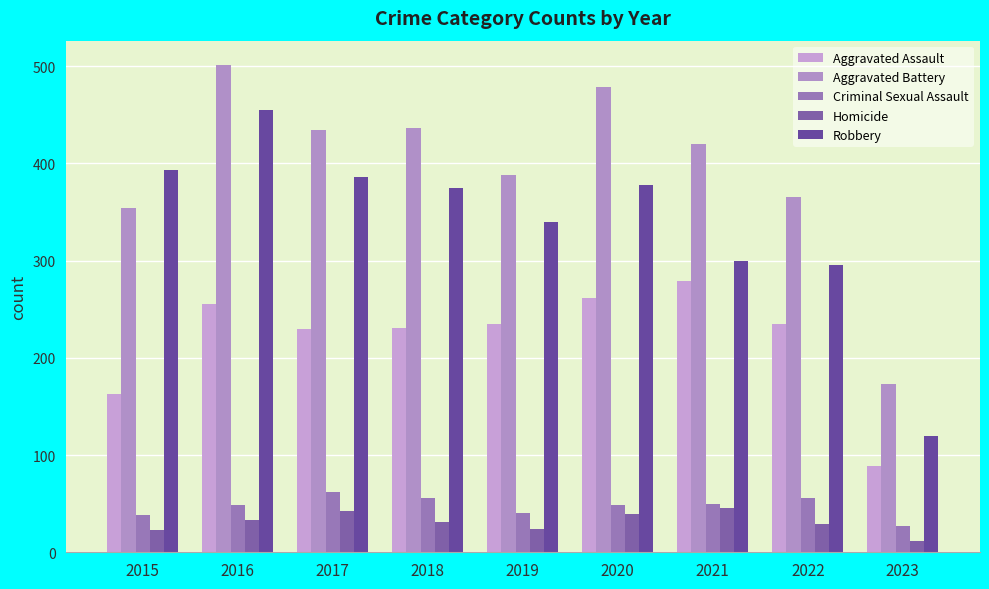

True or false: Aggravated Battery has a value of 727 at 2016.

False